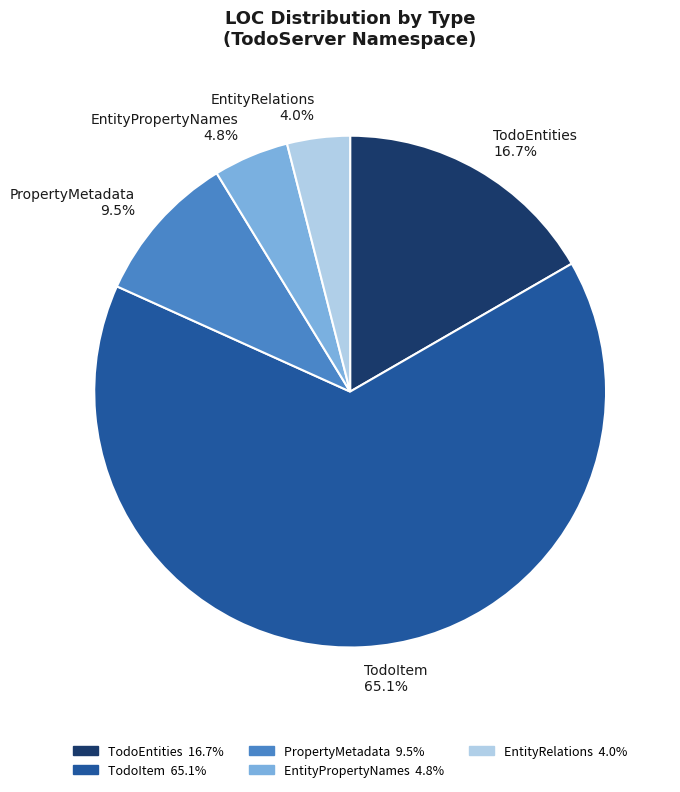

To the nearest percent, what portion does TodoEntities represent?

17%